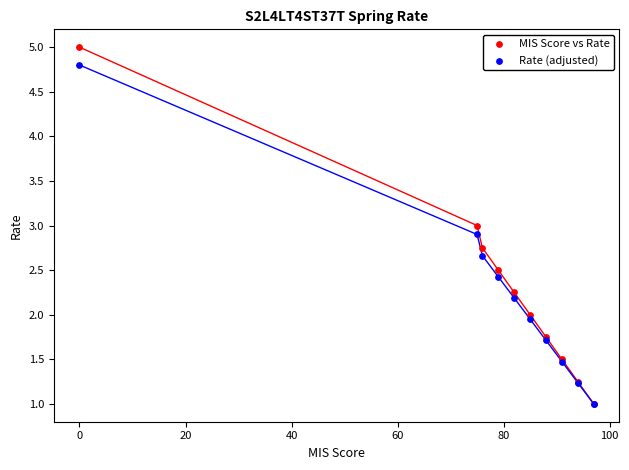

Which series reaches the maximum Y coordinate?

MIS Score vs Rate